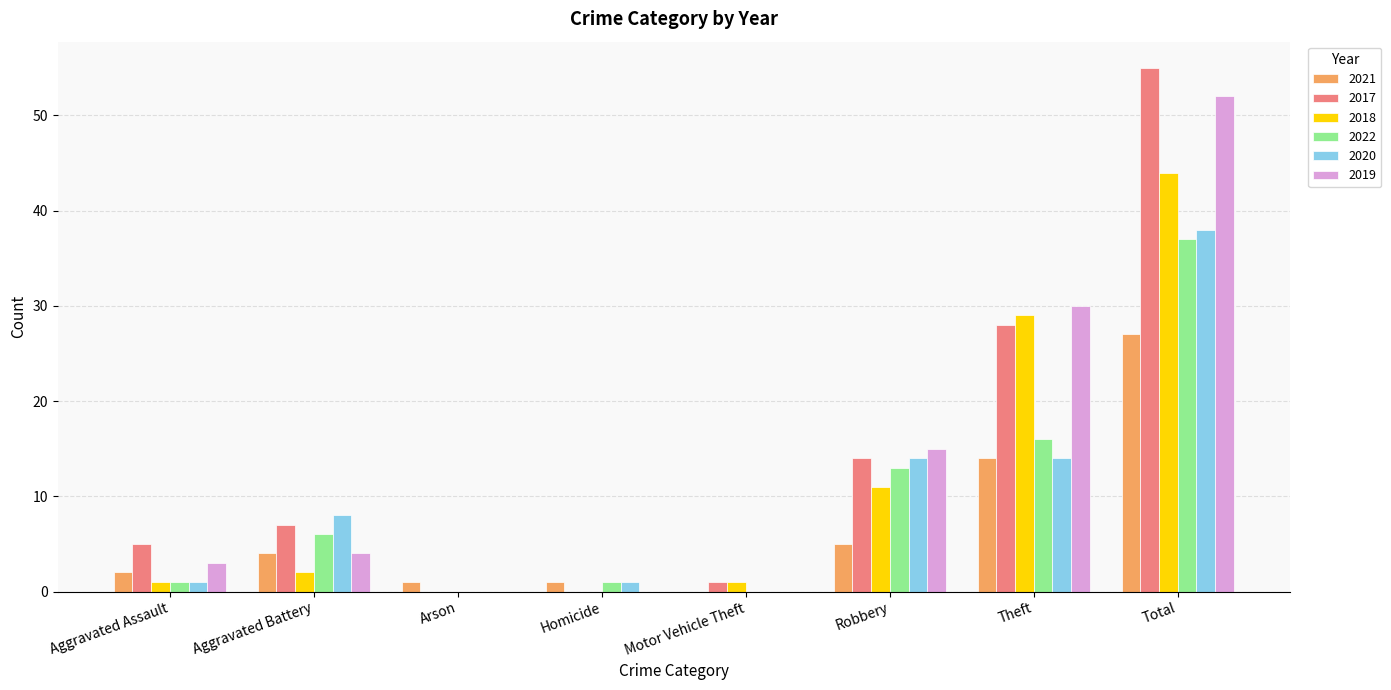

Which series has the largest total across all categories?

2017